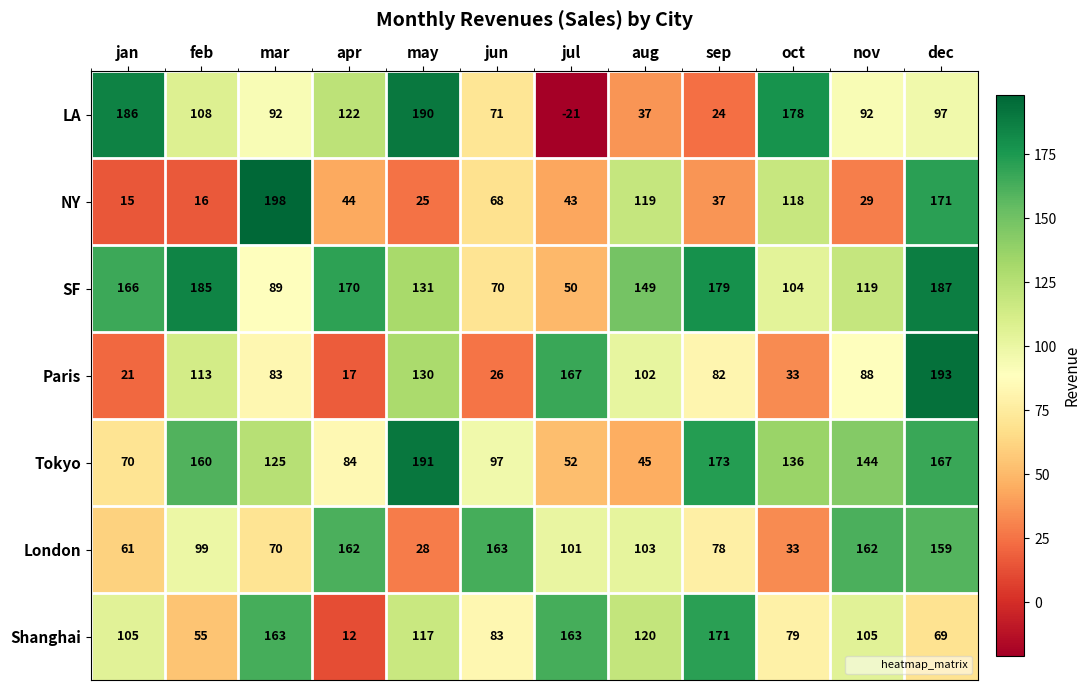

How many distinct data groups are displayed?

7